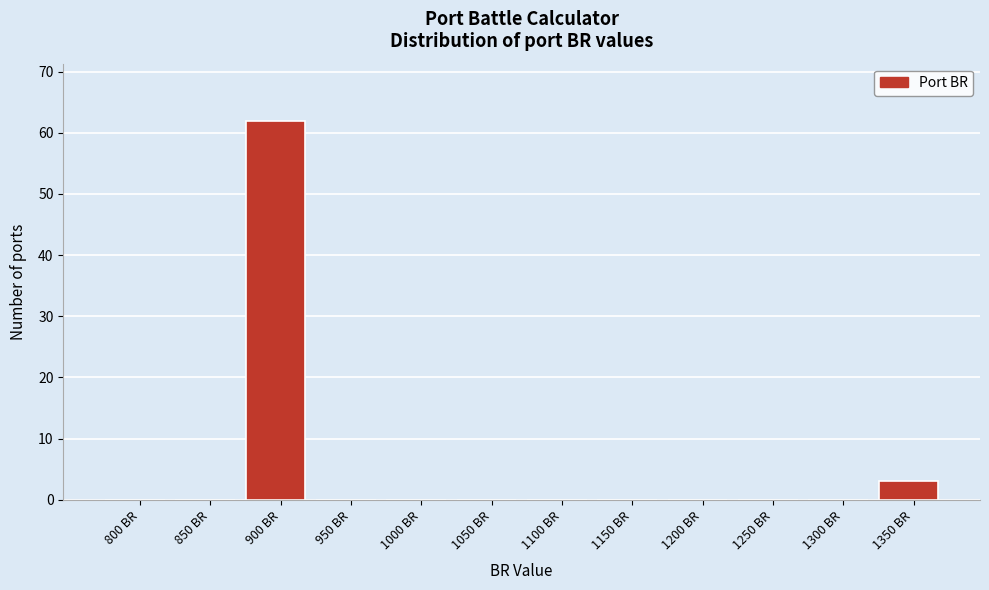

Reading right to left, list all the values displayed in this chart.

1350 BR=3	1300 BR=0	1250 BR=0	1200 BR=0	1150 BR=0	1100 BR=0	1050 BR=0	1000 BR=0	950 BR=0	900 BR=62	850 BR=0	800 BR=0